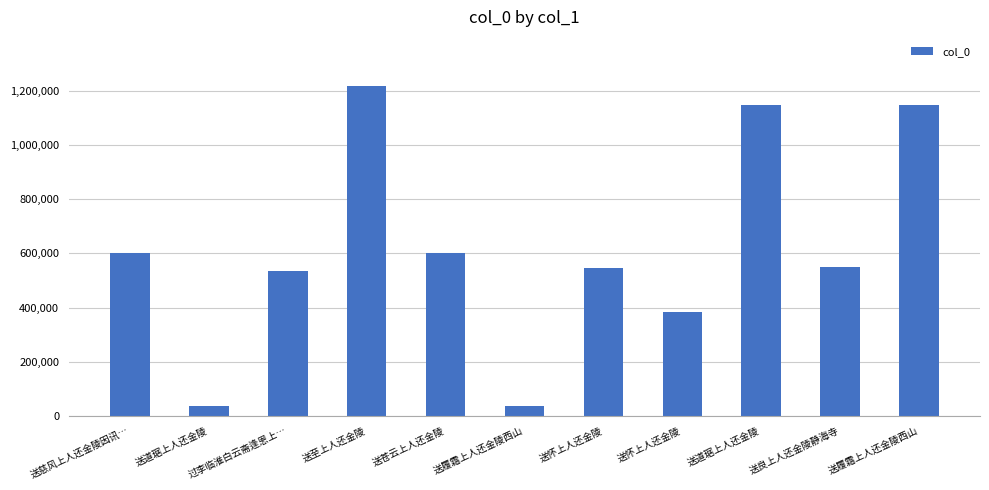

What is the difference between the values at 送履霜上人还金陵西山 and 送良上人还金陵静海寺?

595992